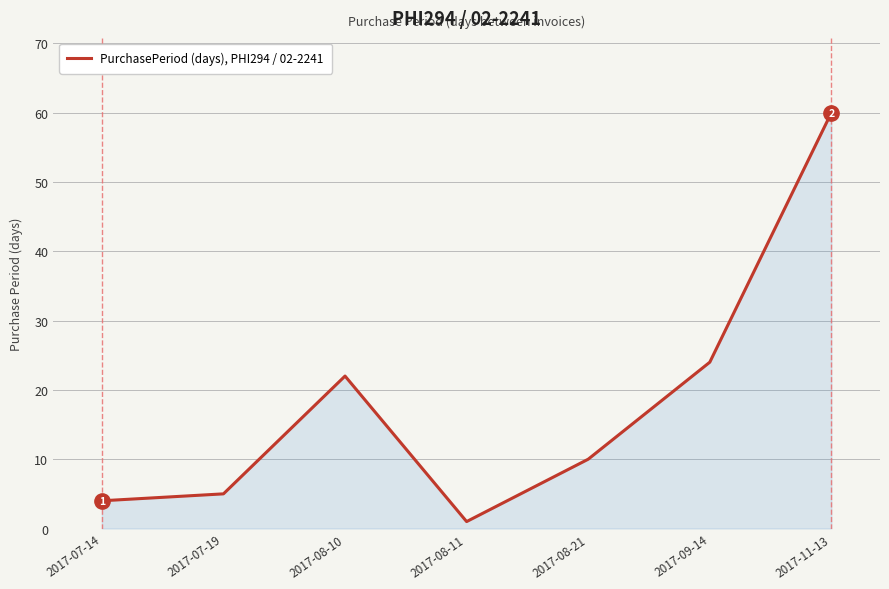

What is the difference between the second highest and minimum values?

23